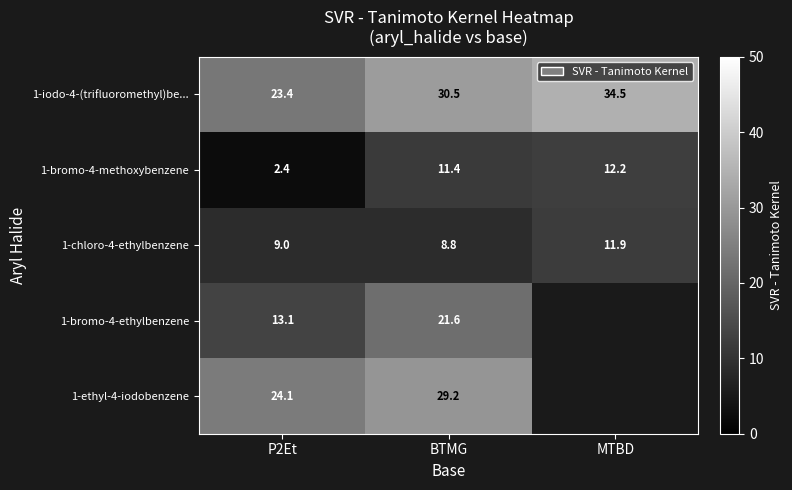

Is the value of 1-bromo-4-ethylbenzene at P2Et greater than the value of 1-bromo-4-methoxybenzene at MTBD?

Yes